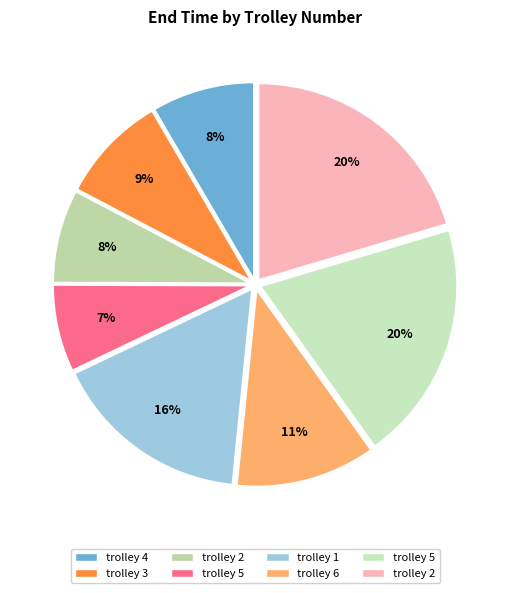

How many segments does this pie chart have?

8